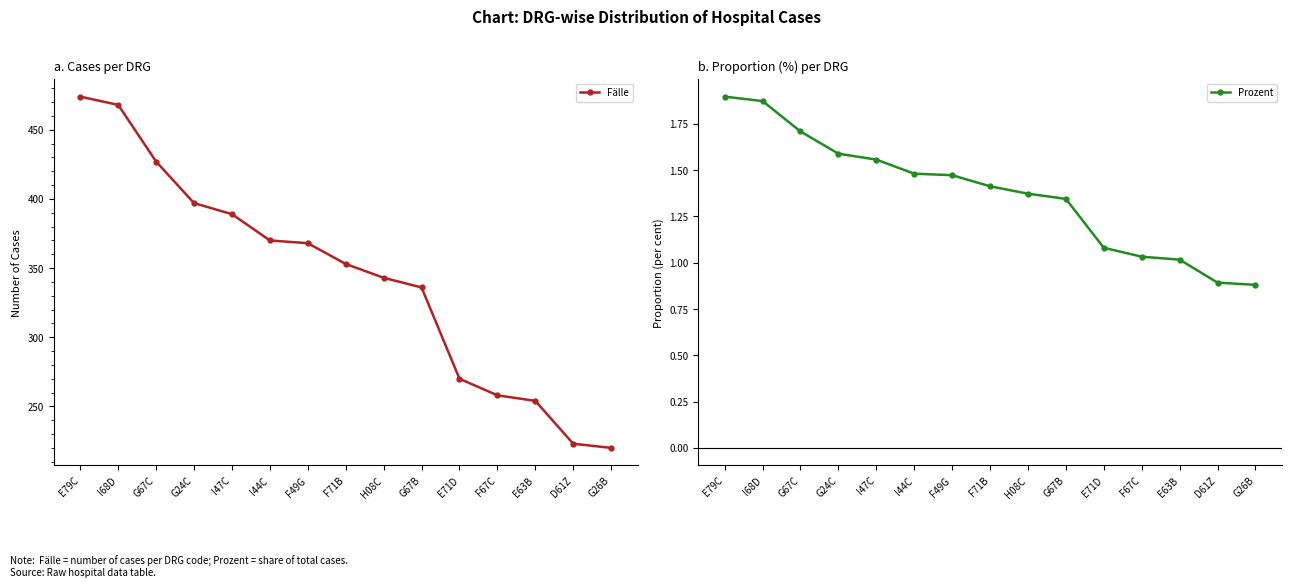

Reading left to right, transcribe all the data shown in this chart.

Fälle: 474.0	468.0	427.0	397.0	389.0	370.0	368.0	353.0	343.0	336.0	270.0	258.0	254.0	223.0	220.0
Prozent: 1.9	1.9	1.7	1.6	1.6	1.5	1.5	1.4	1.4	1.3	1.1	1.0	1.0	0.9	0.9